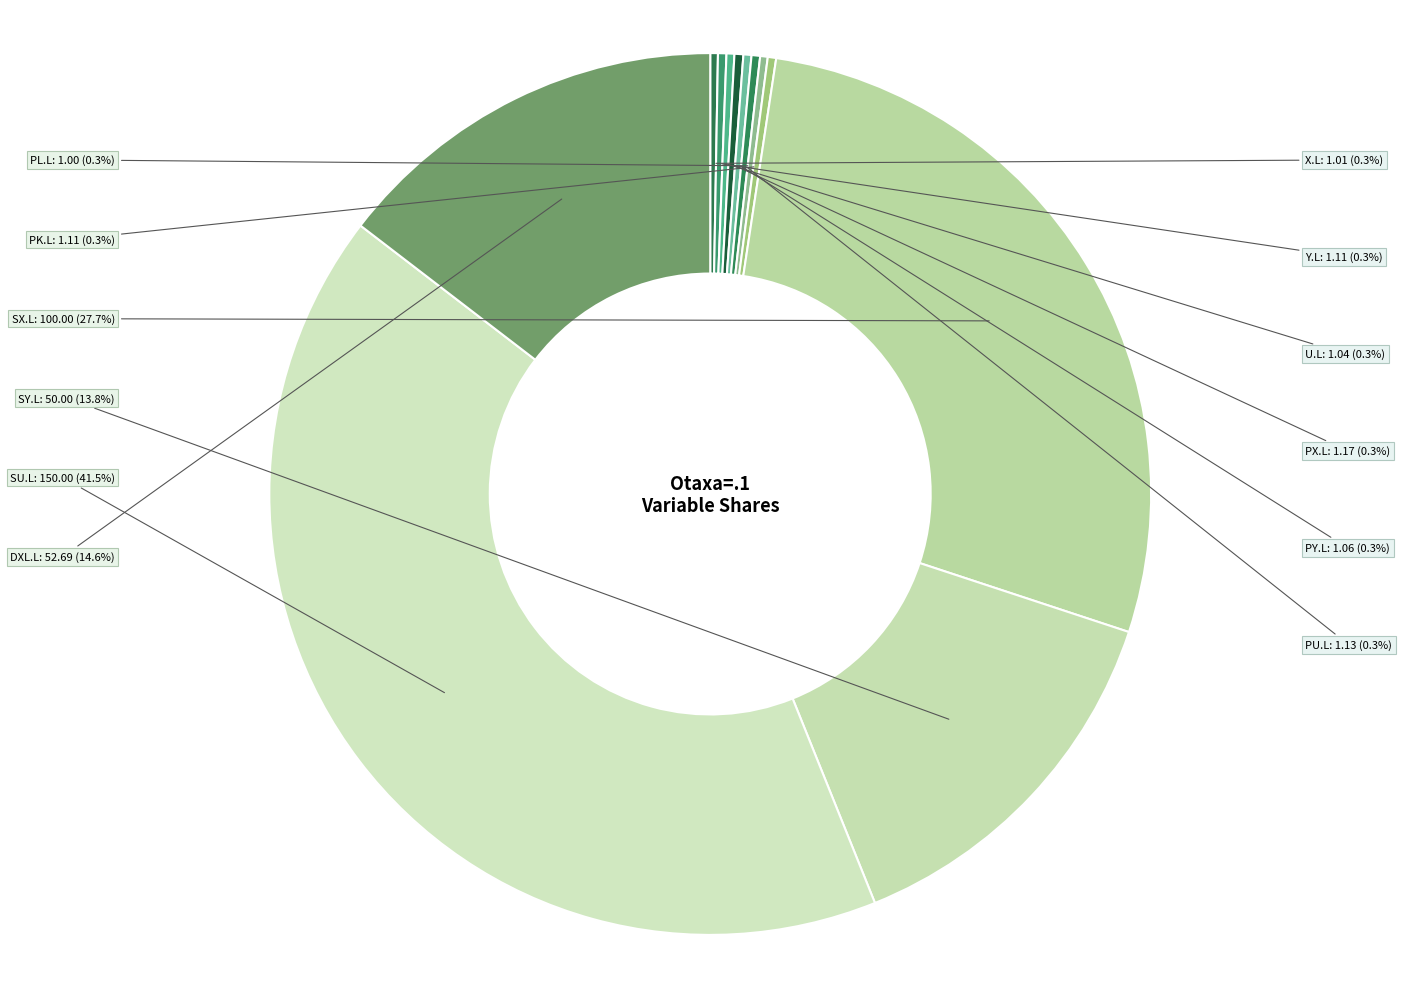

Which slice is the largest?

SU.L